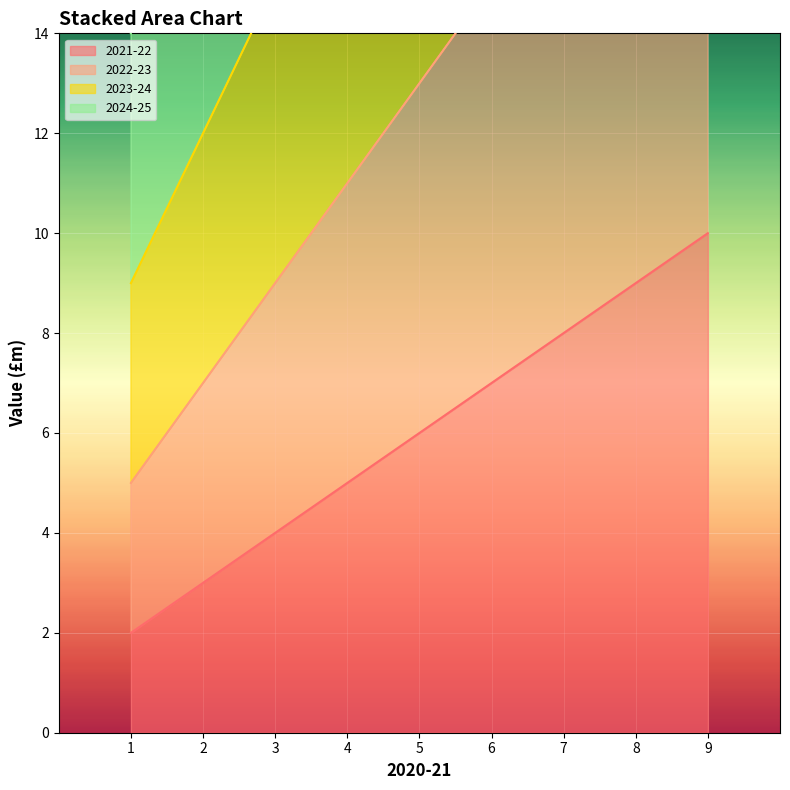

Which series has the widest spread of values?

2024-25